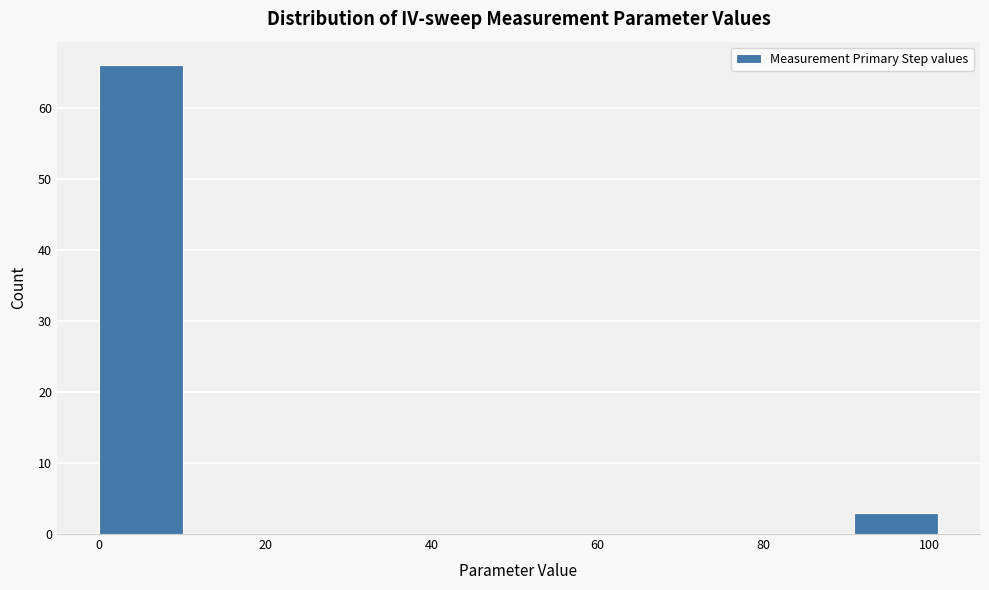

How tall is the bar that spans 90 to 102 on the x-axis? Neither the bar edges nor the heights are printed on the chart, so give them approximately, as read against the axes.

3